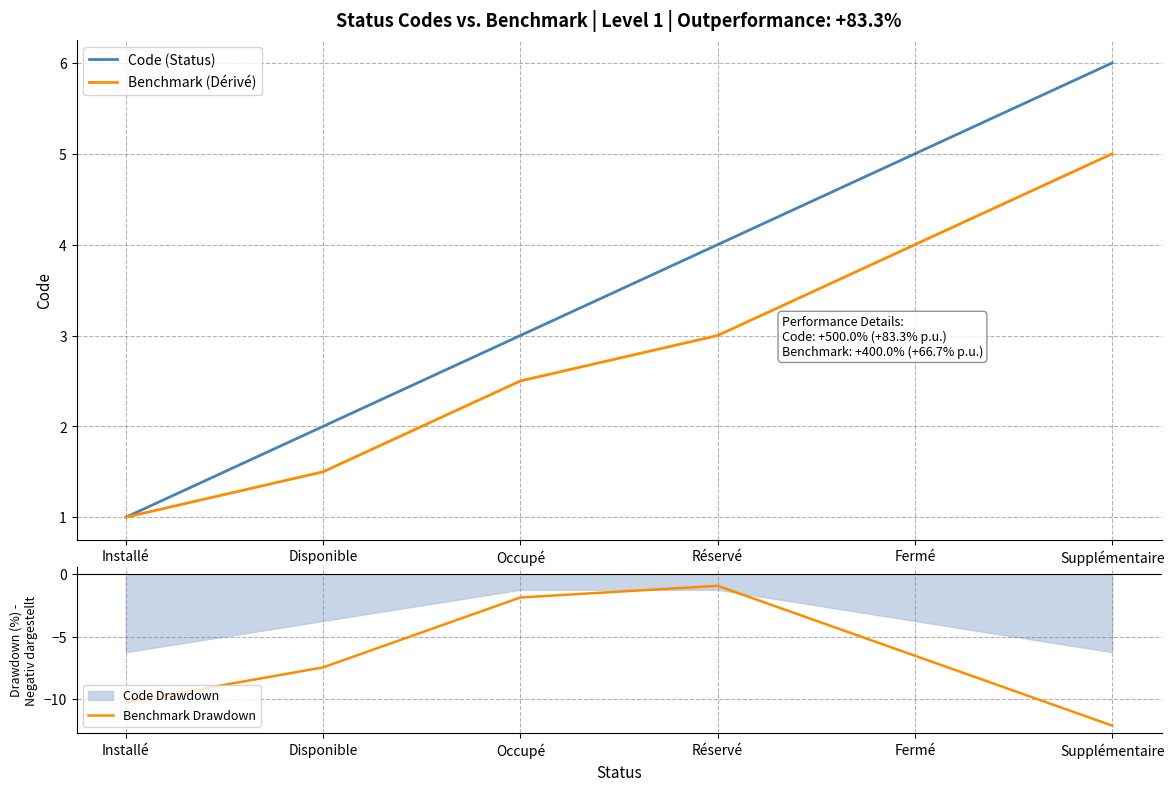

True or false: Benchmark (Dérivé) and Code (Status) cross at least once.

False